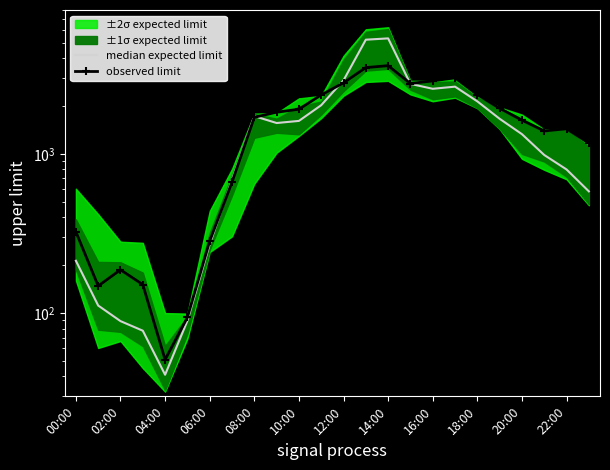

After their last crossing, which series has the higher values: observed limit or median expected limit?

observed limit